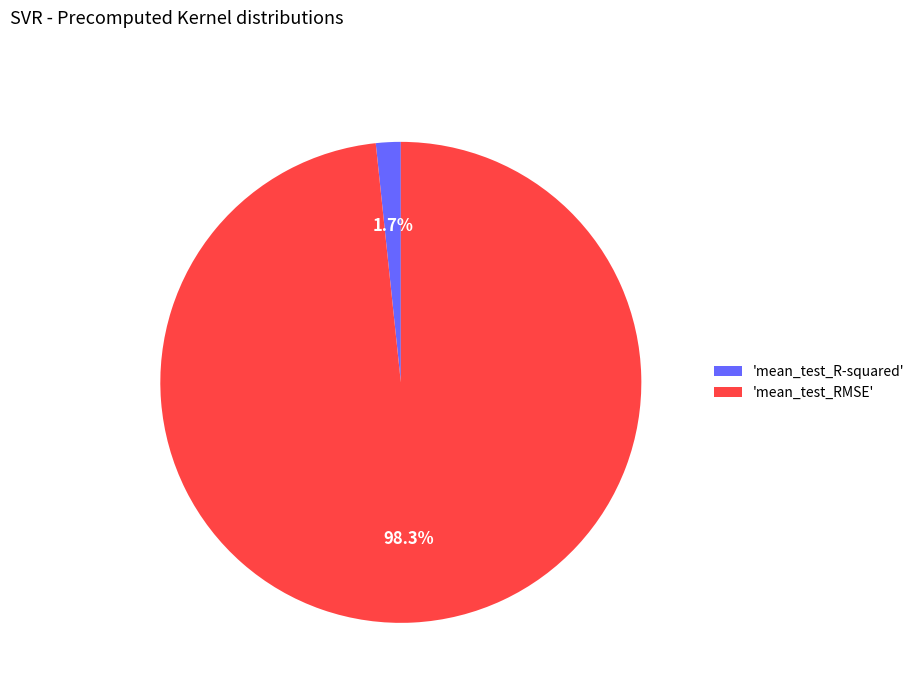

Combined, do 'mean_test_RMSE' and 'mean_test_R-squared' account for over 50%?

Yes